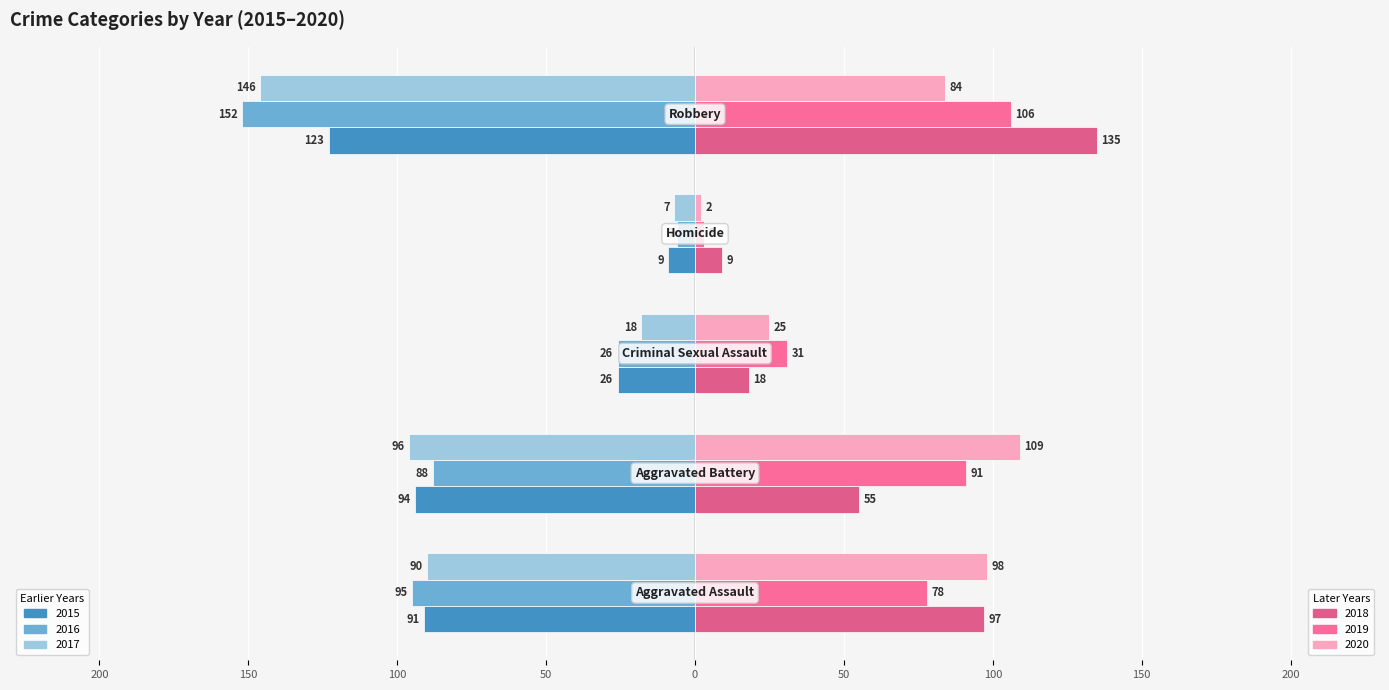

The 2020 series shows 3 at 50. True or false?

False